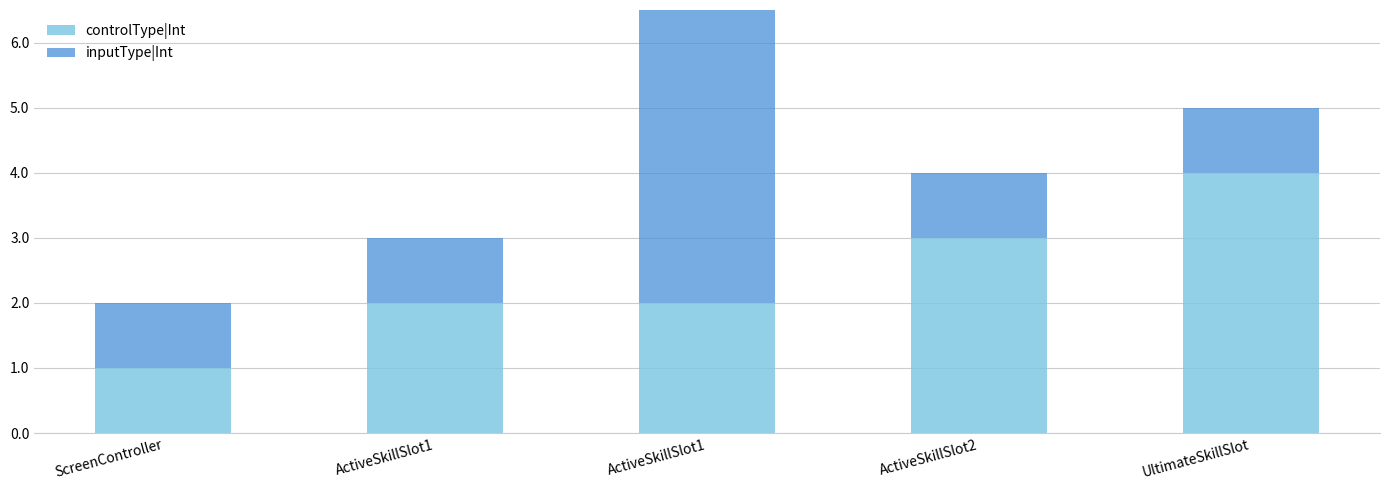

What is the spread (max minus min) of values at UltimateSkillSlot?

3